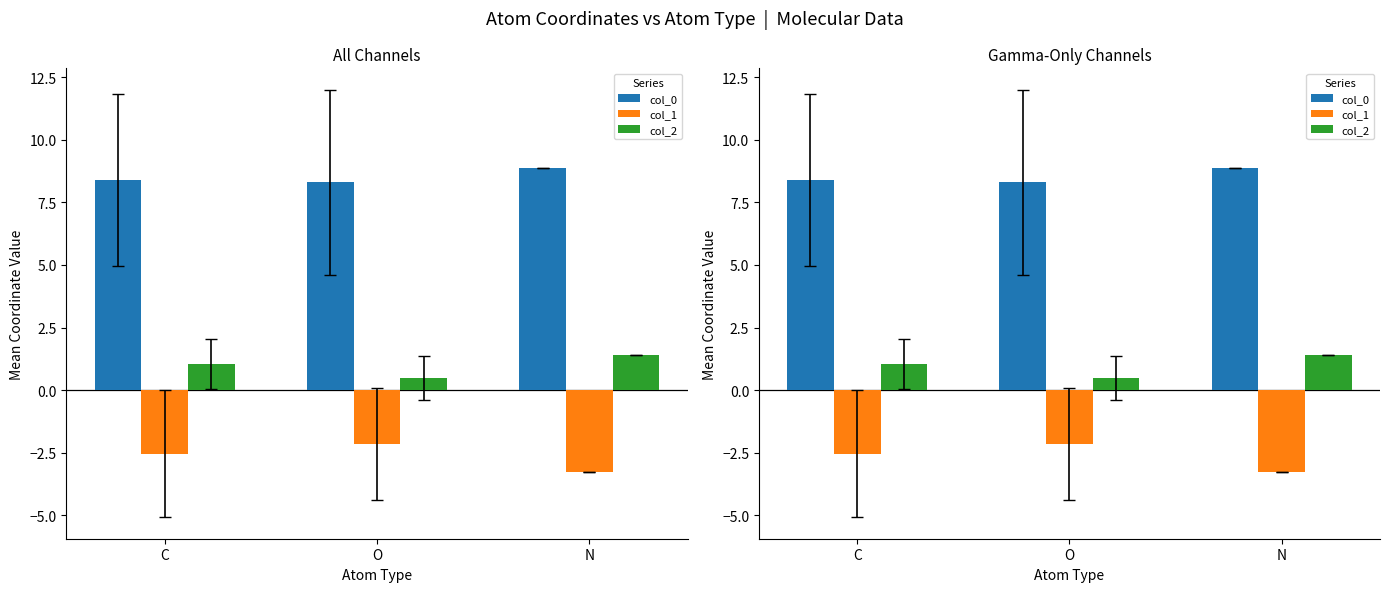

How many groups of bars are there?

3